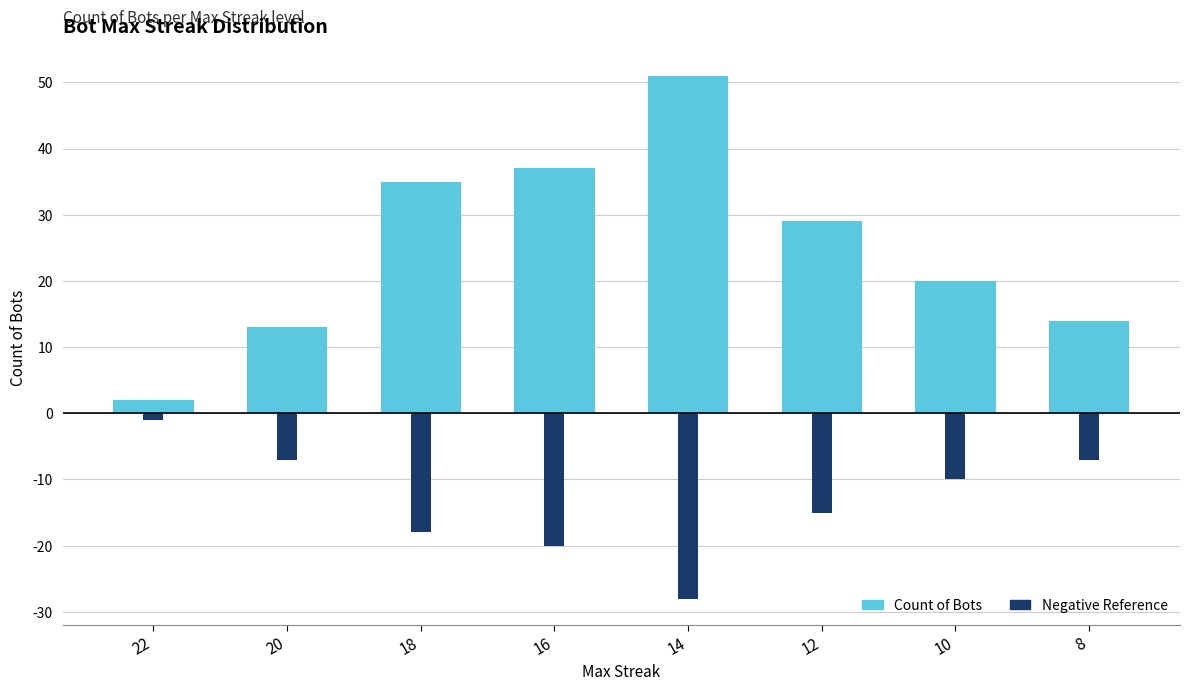

What are all the series names shown in the legend?

Count of Bots, Negative Reference